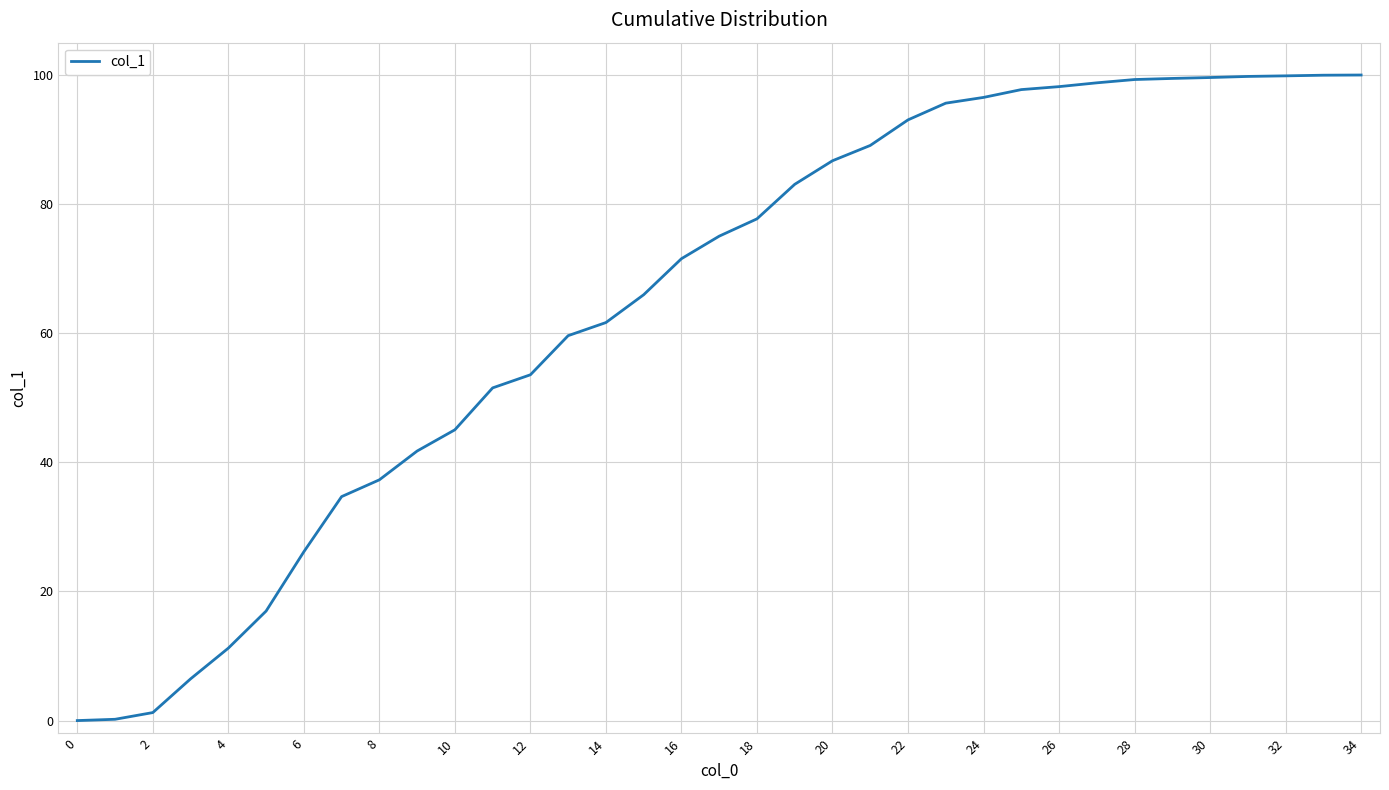

What is the difference between the maximum and minimum values?

100.0